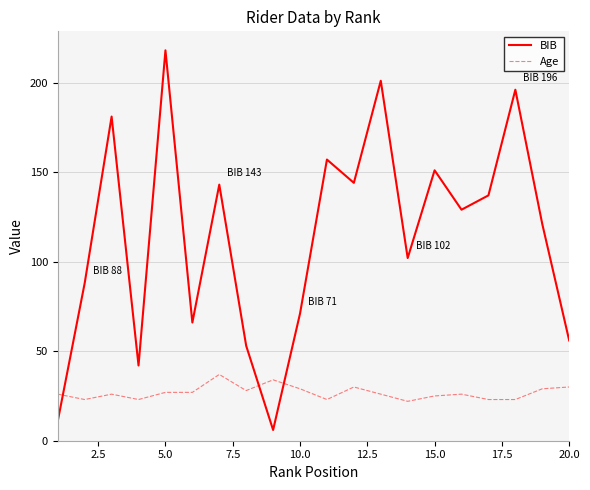

Reading left to right, list all the values displayed in this chart.

BIB: 11	88	181	42	218	66	143	53	6	71	157	144	201	102	151	129	137	196	121	56
Age: 26	23	26	23	27	27	37	28	34	29	23	30	26	22	25	26	23	23	29	30